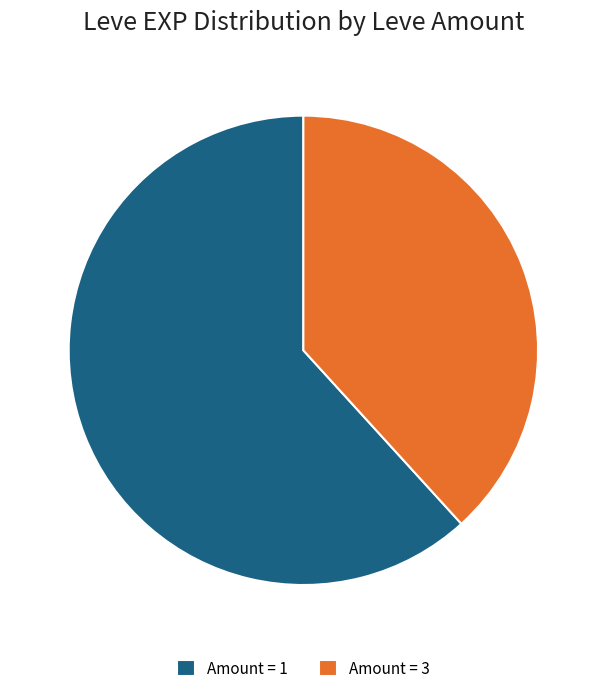

Rank the categories by value from highest to lowest.

Amount = 1, Amount = 3